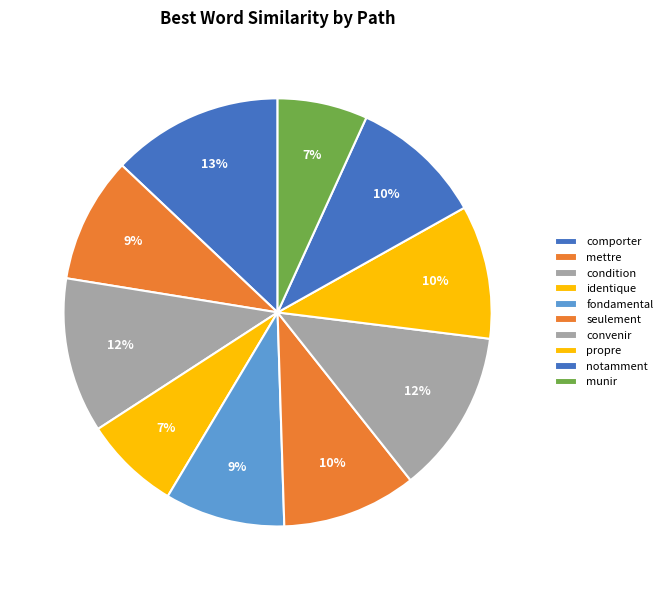

The notamment slice represents 18% of the pie. True or false?

False